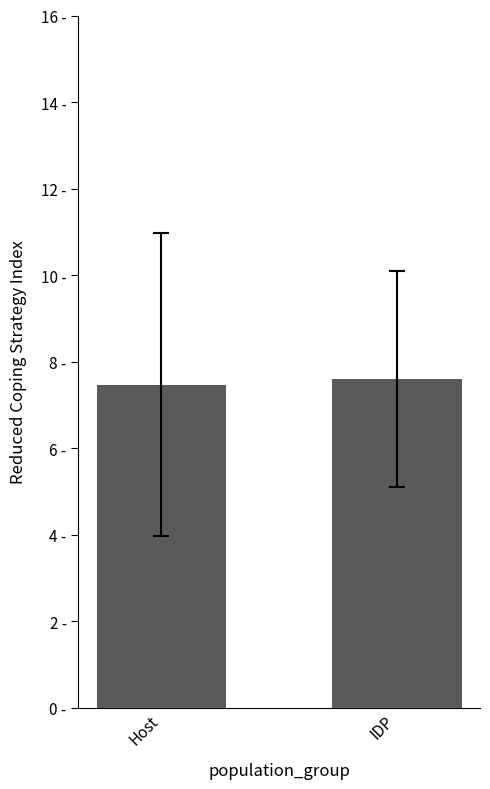

The chart shows a value of 10.1 at Host. True or false?

False